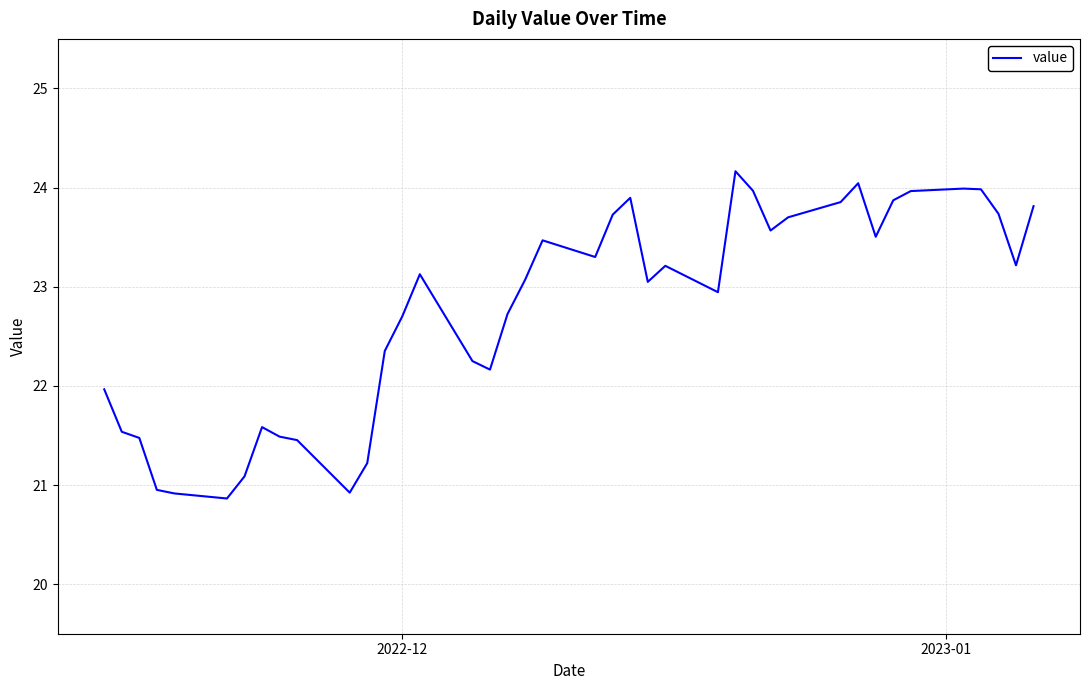

What is the difference between the maximum and minimum values?

3.3